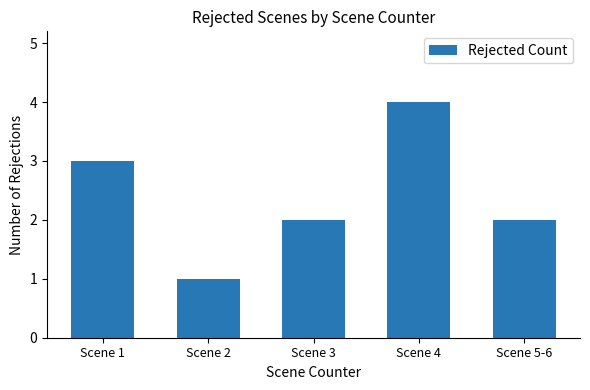

What is the difference between the maximum and minimum values?

3